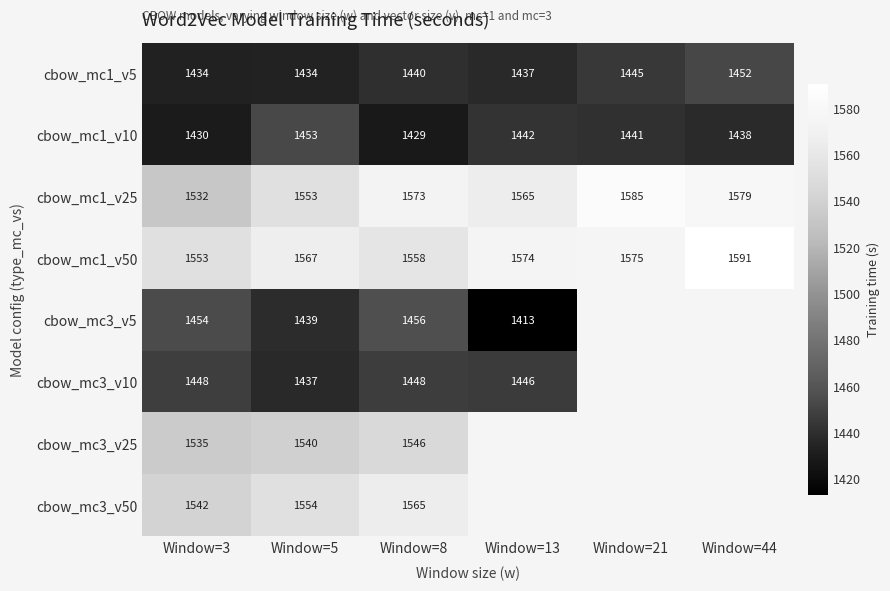

How many data points in cbow_mc1_v50 are less than 1574?

3